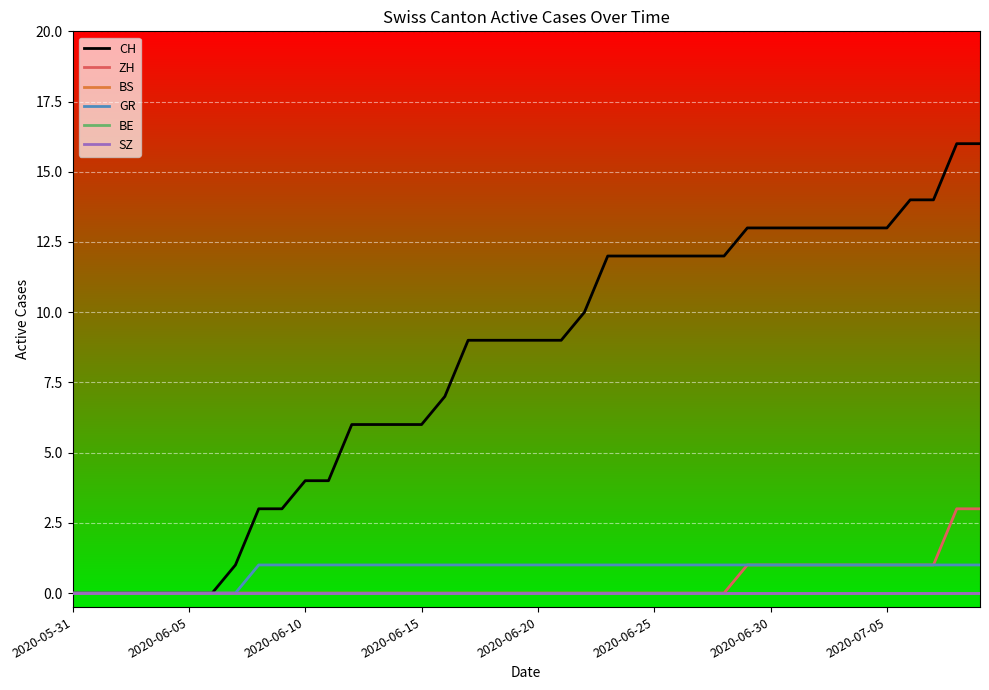

What is the highest value of the GR series?

1